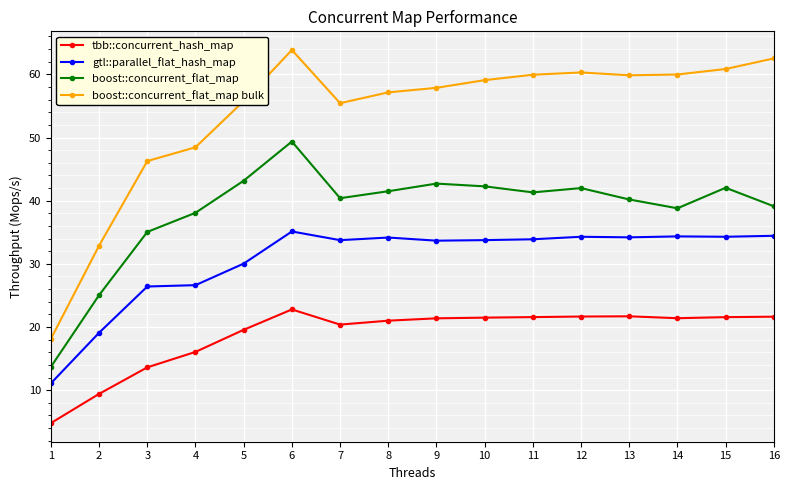

Is it true that boost::concurrent_flat_map bulk equals 32.9 at 2?

True